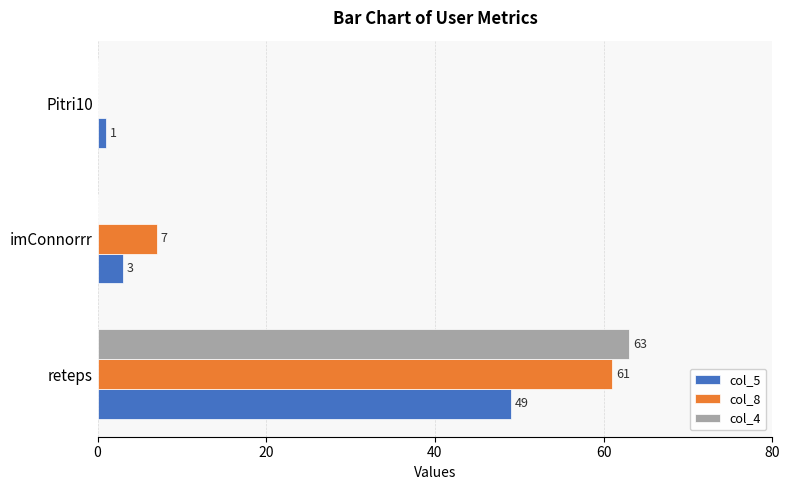

What is the maximum value for col_8?

61